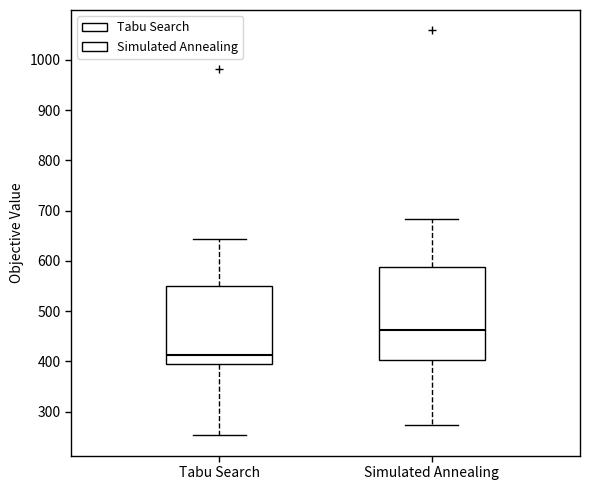

Comparing the boxes themselves (not the whiskers), which one is the tallest?

Simulated Annealing